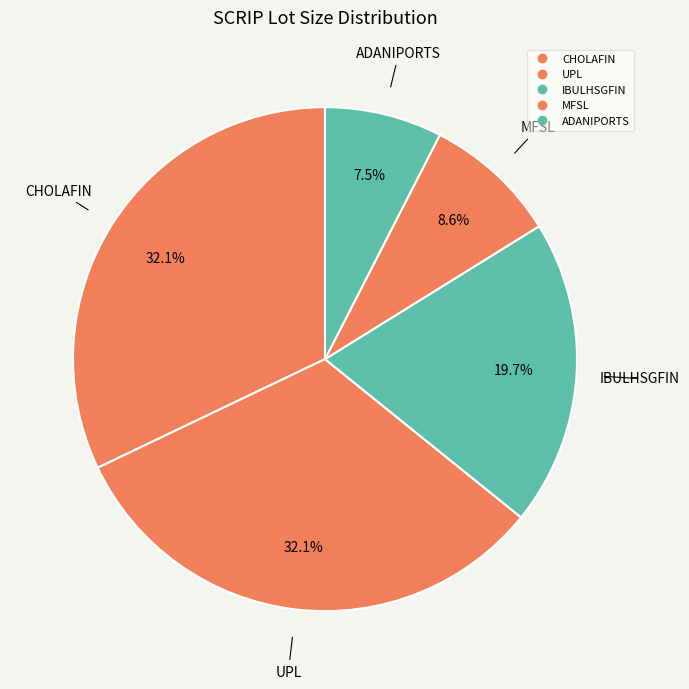

To the nearest percent, what portion does MFSL represent?

9%